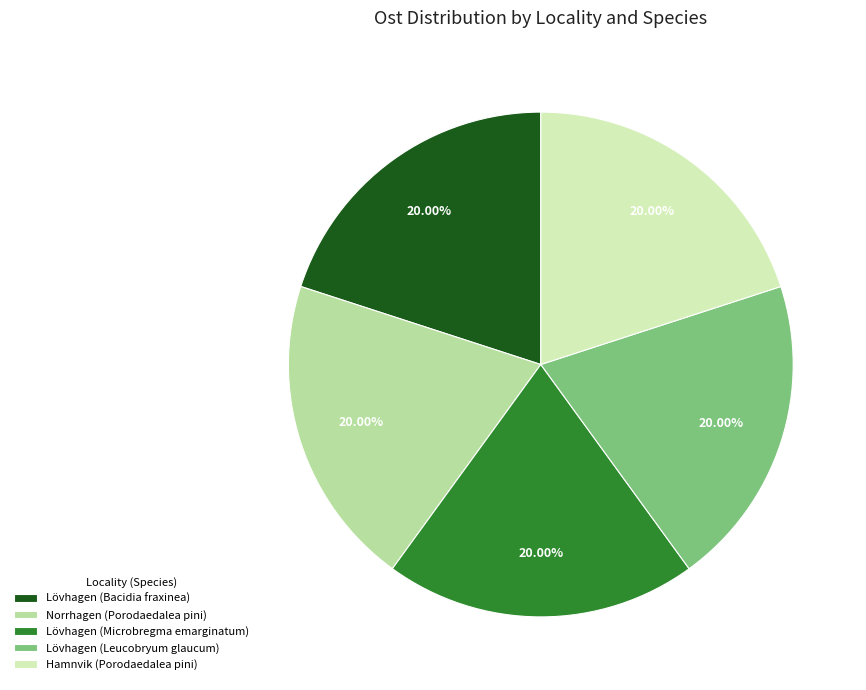

Is there any slice that represents more than half of the pie?

No